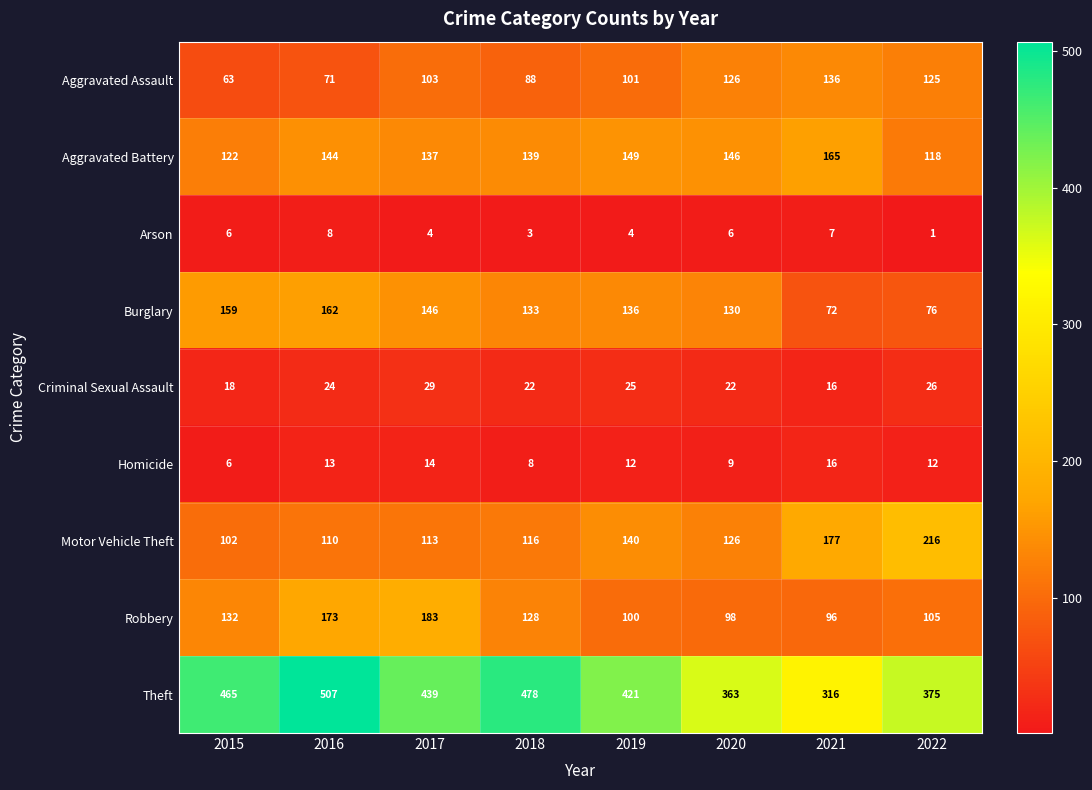

Which series has the largest total across all categories?

Theft